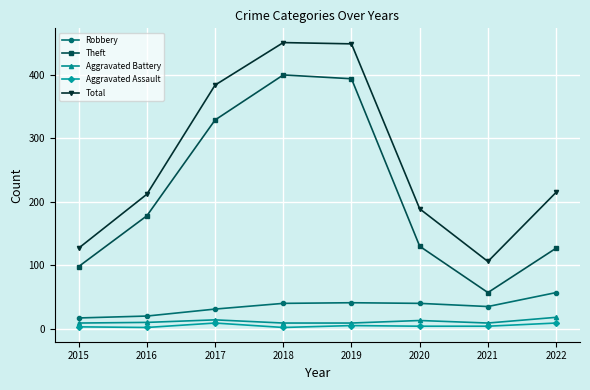

What is the spread (max minus min) of values at 2016?

210